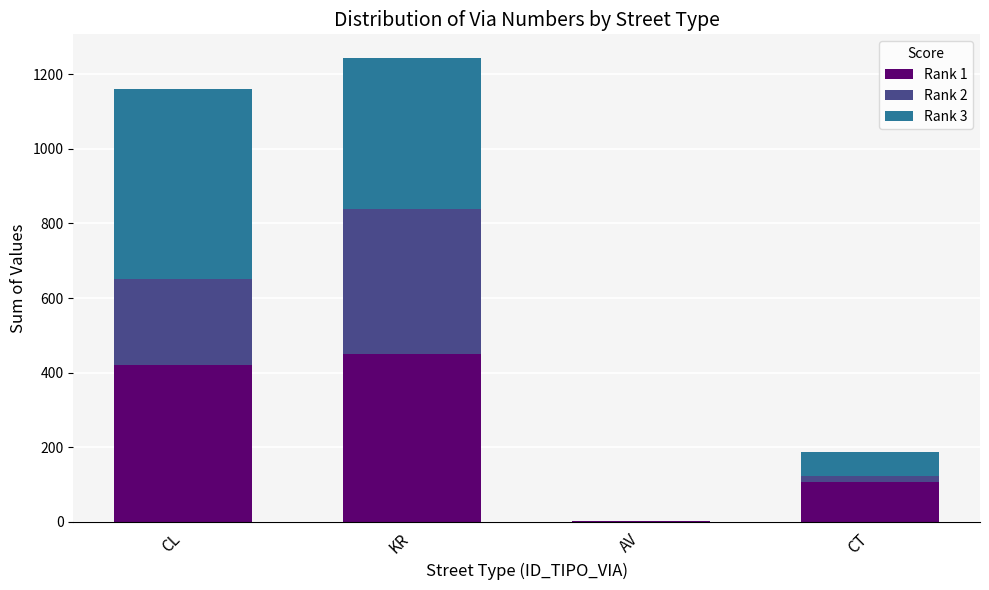

What is the total value across all series at KR?

1245